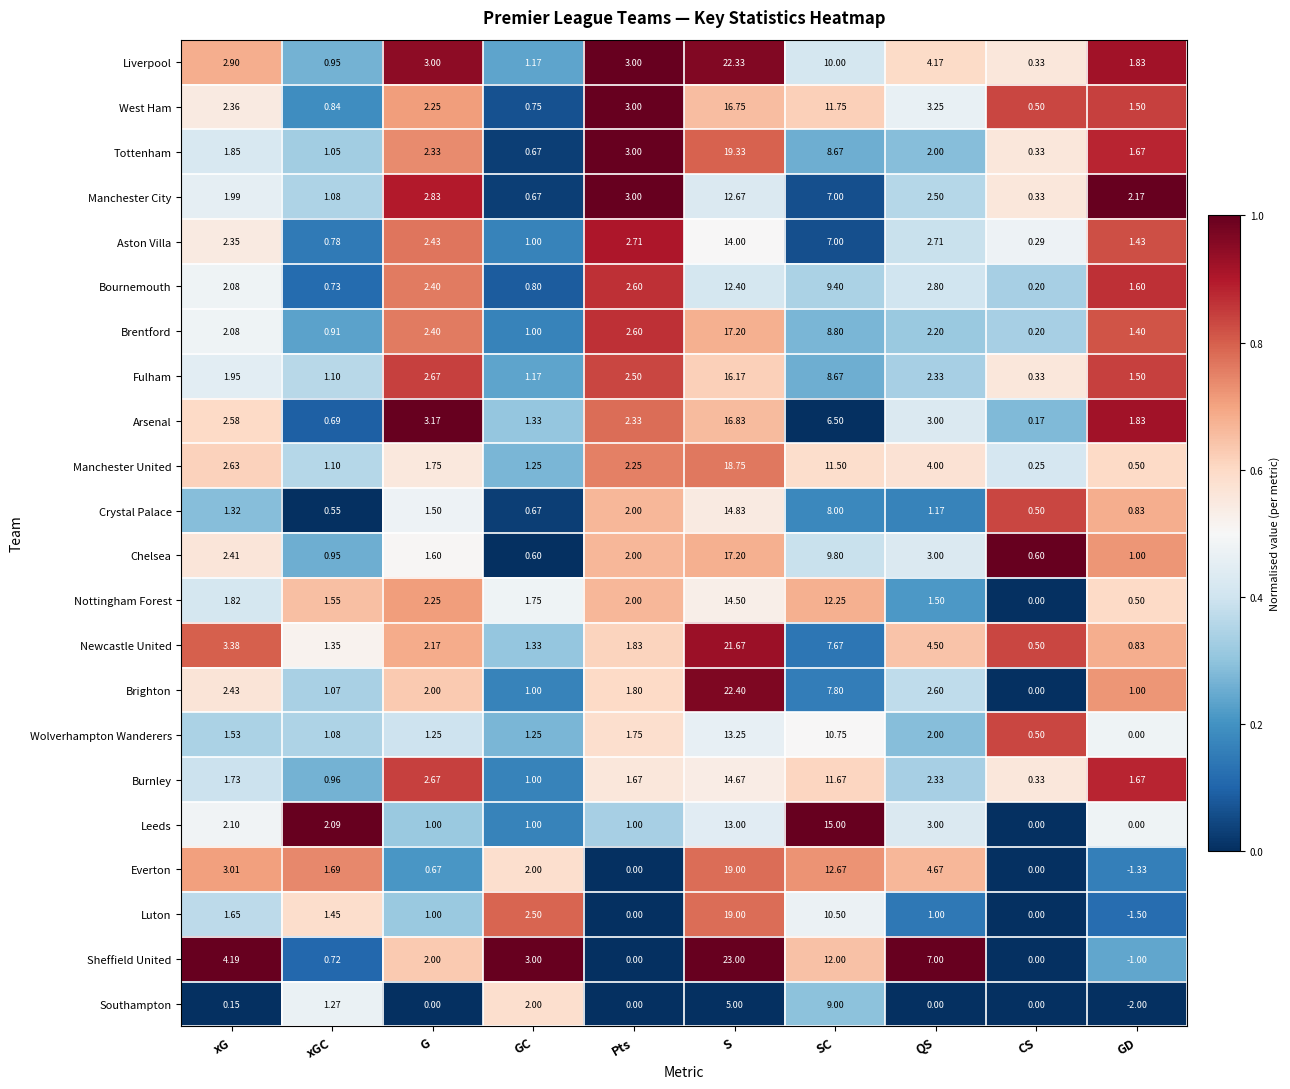

Is the value of Crystal Palace at S greater than the value of Brighton at S?

No